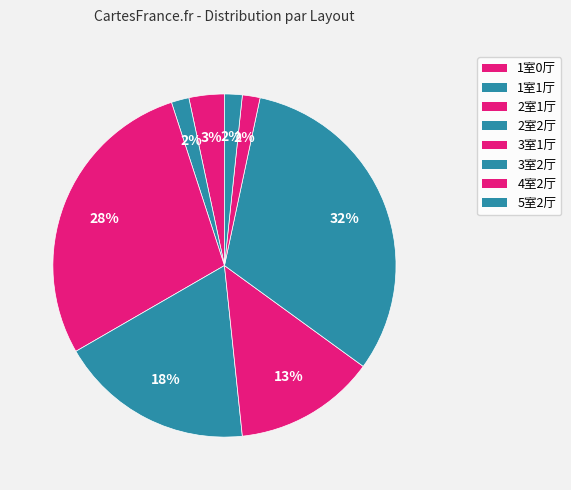

How many slices are in this pie chart?

8